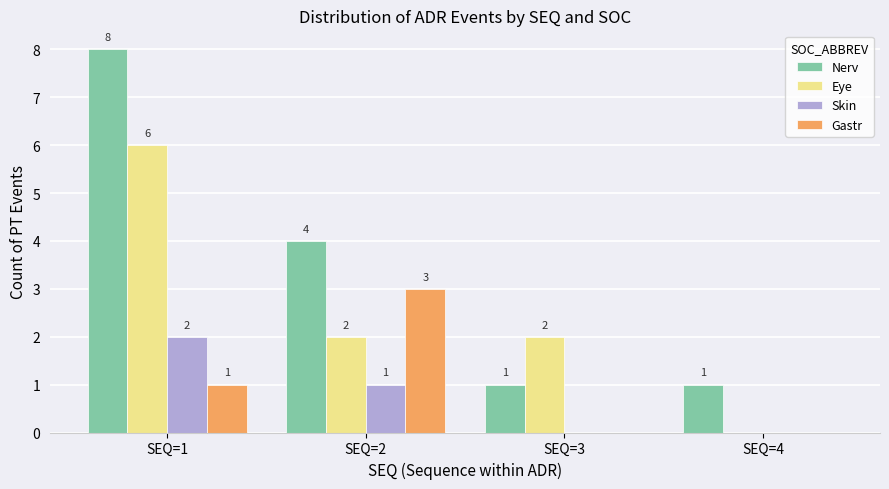

Count the Skin values in the range 0 to 2.

4